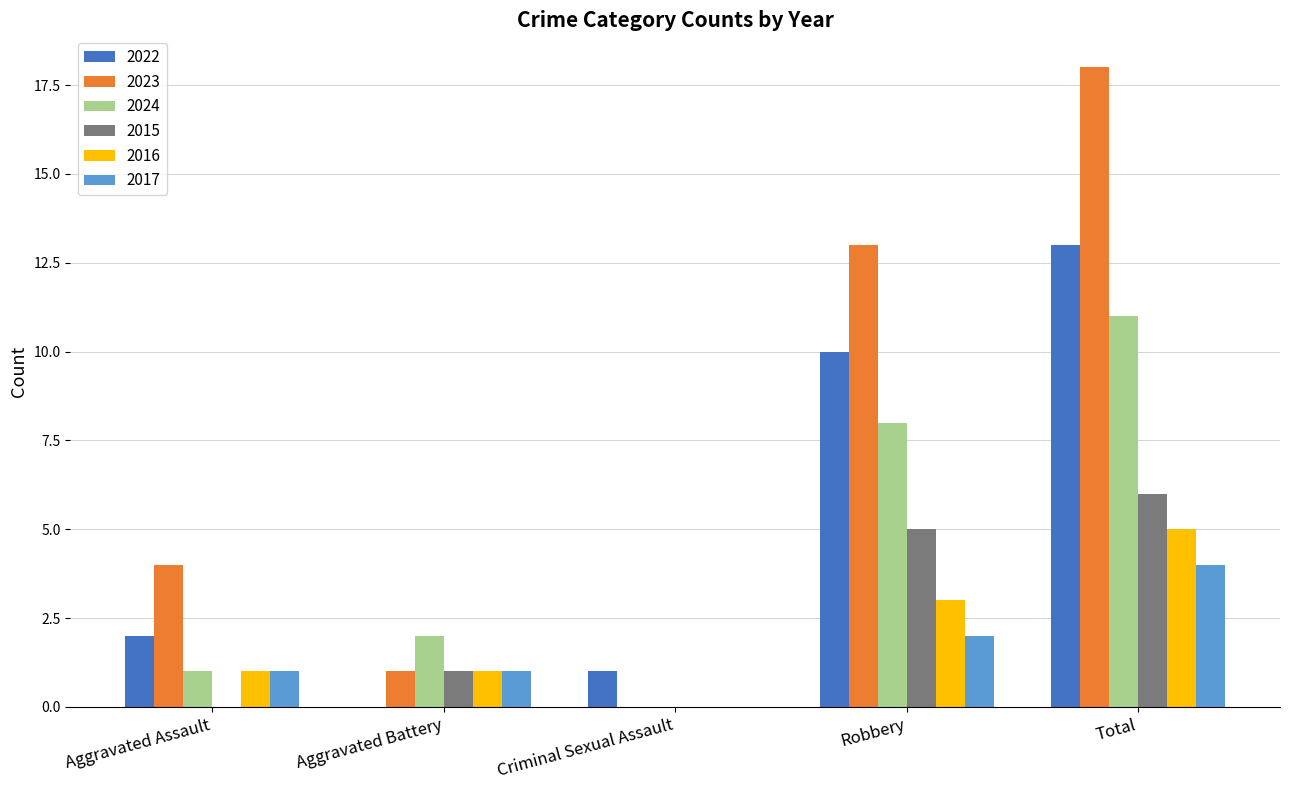

Is the value of 2016 at Robbery greater than the value of 2023 at Total?

No